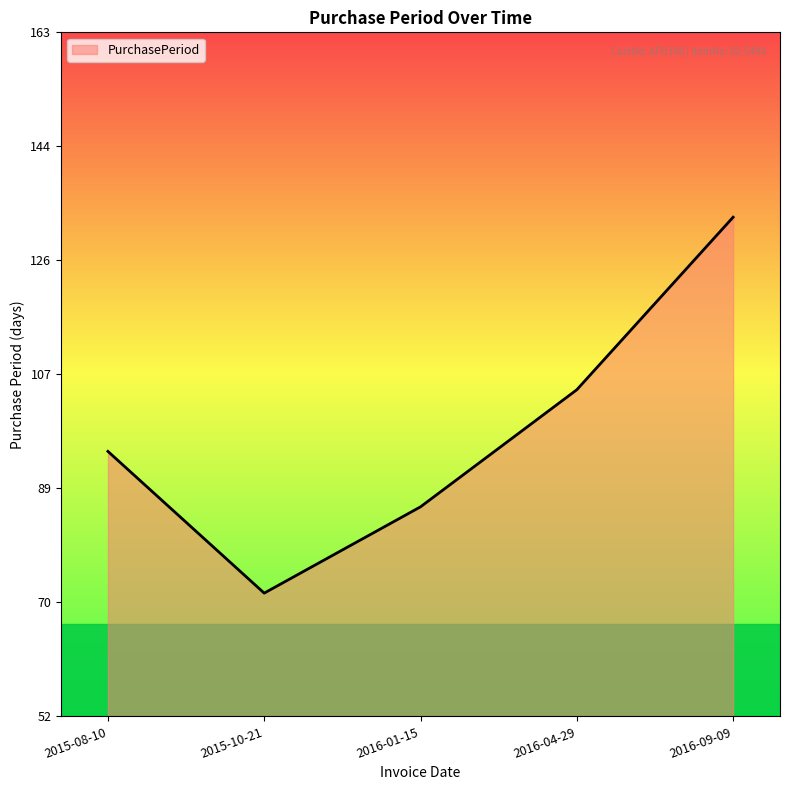

True or false: the data shows 80 at 2016-09-09.

False